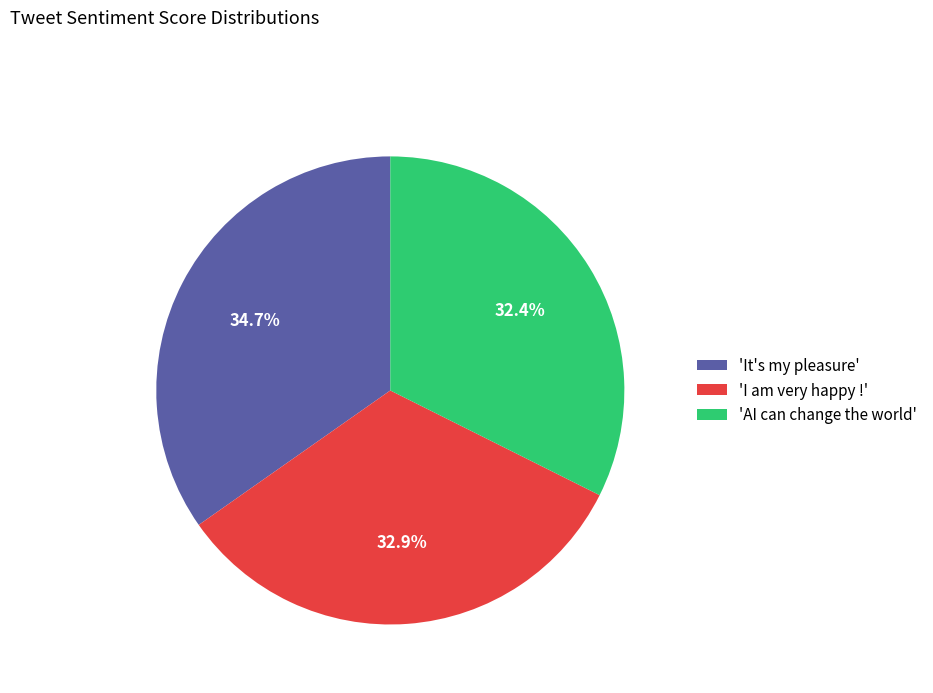

To the nearest percent, what is the difference between the largest and smallest slice percentages?

2%